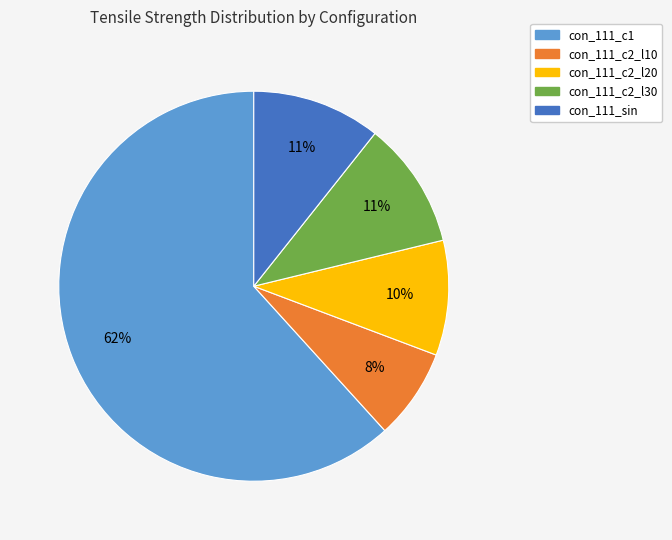

The con_111_c1 slice represents 62% of the pie. True or false?

True